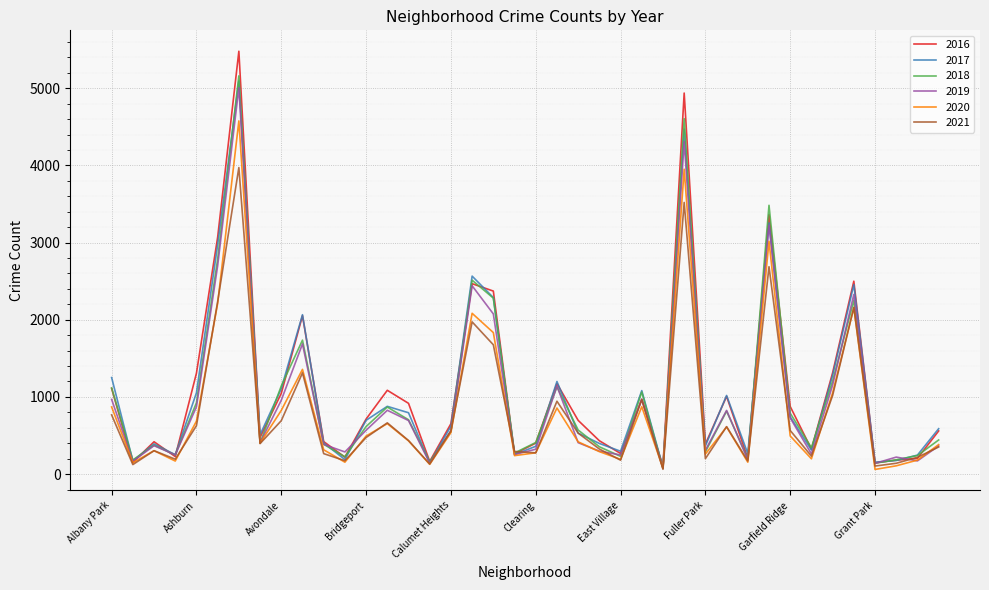

Which series has the largest range (max minus min)?

2016